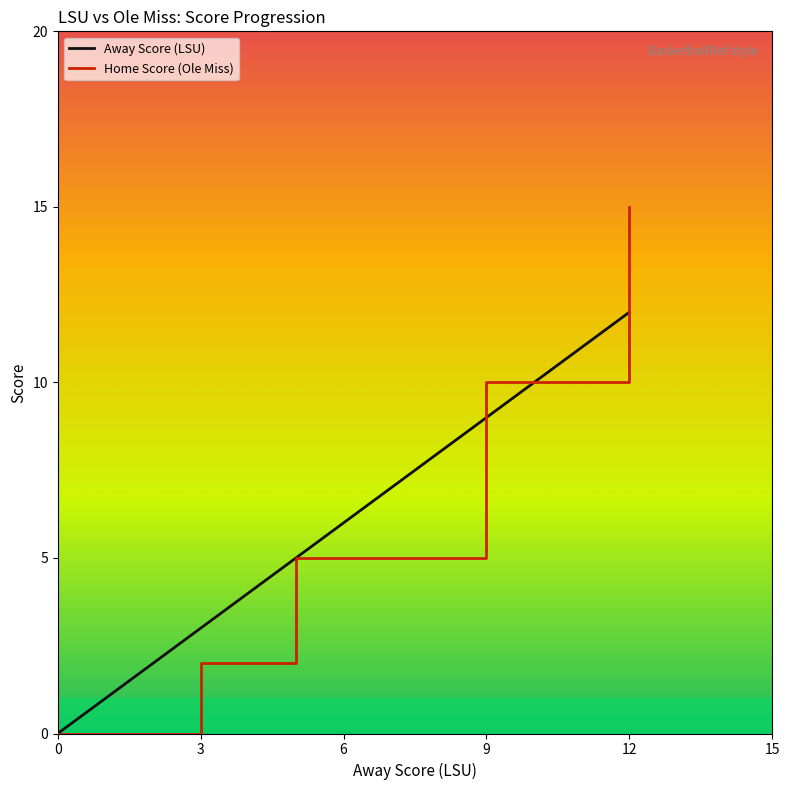

Where do Home Score and Away Score first cross each other?

9 and 9